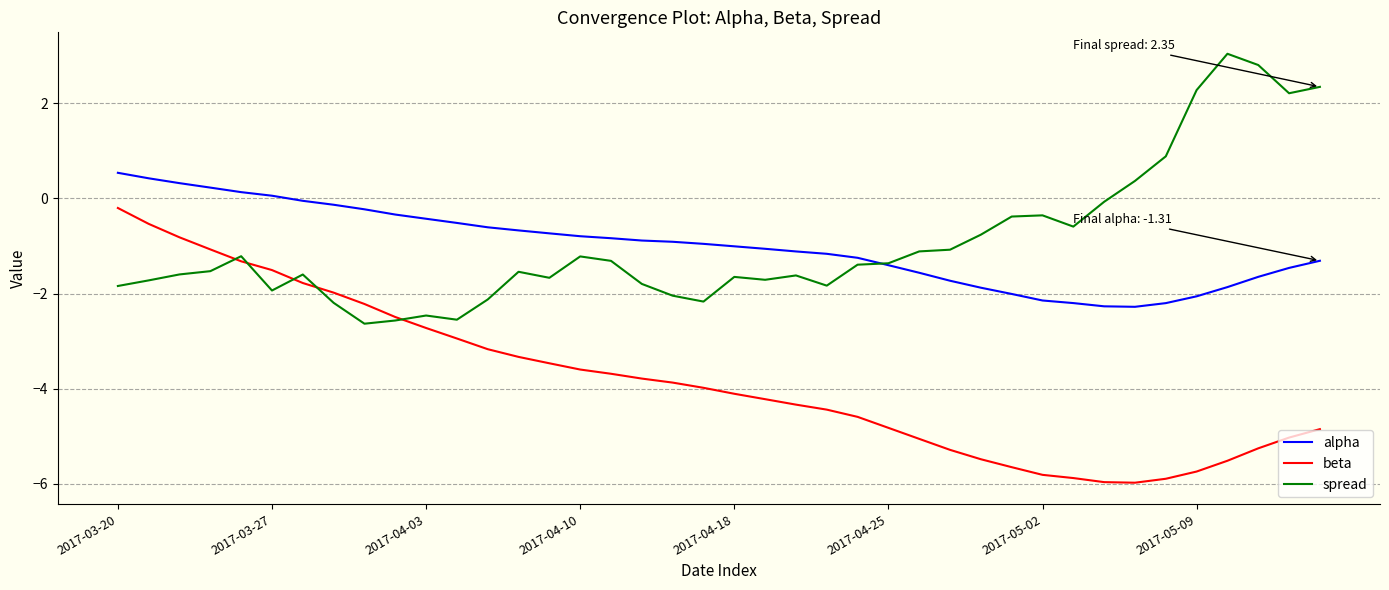

How many distinct data groups are displayed?

3